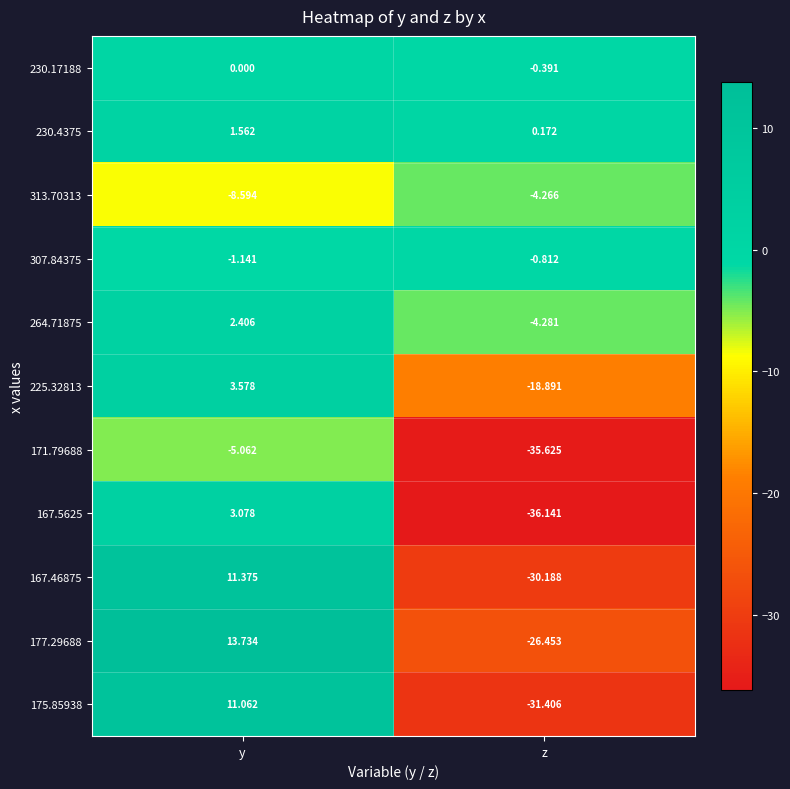

At which label is 225.32813 closest to -7?

y